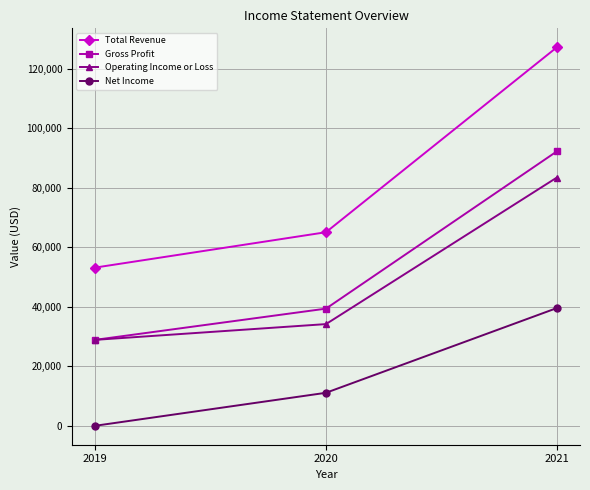

What is the difference between the Gross Profit values at 2019 and 2021?

63400